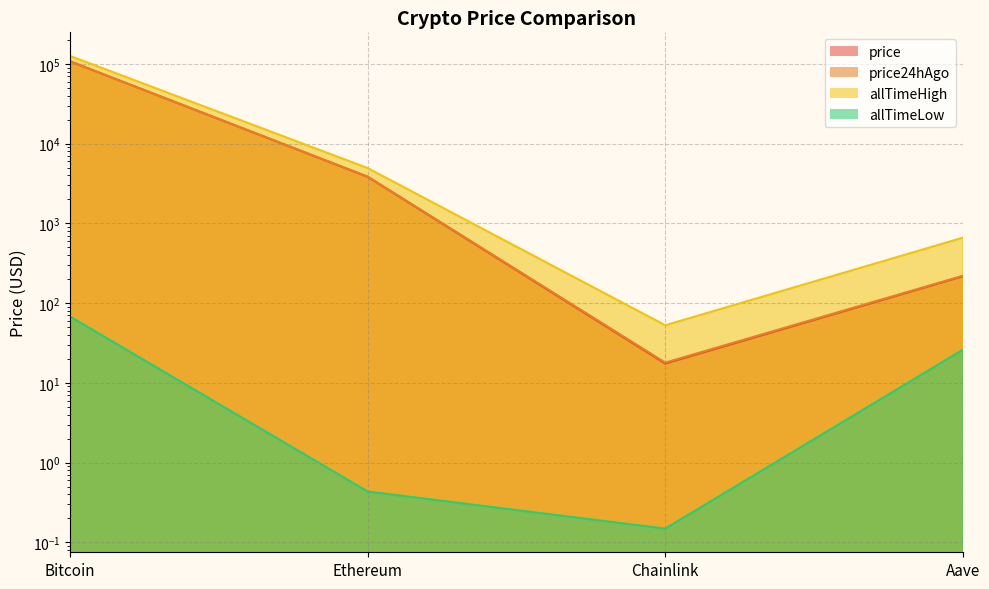

The value of price at Ethereum is 3836.8. True or false?

True